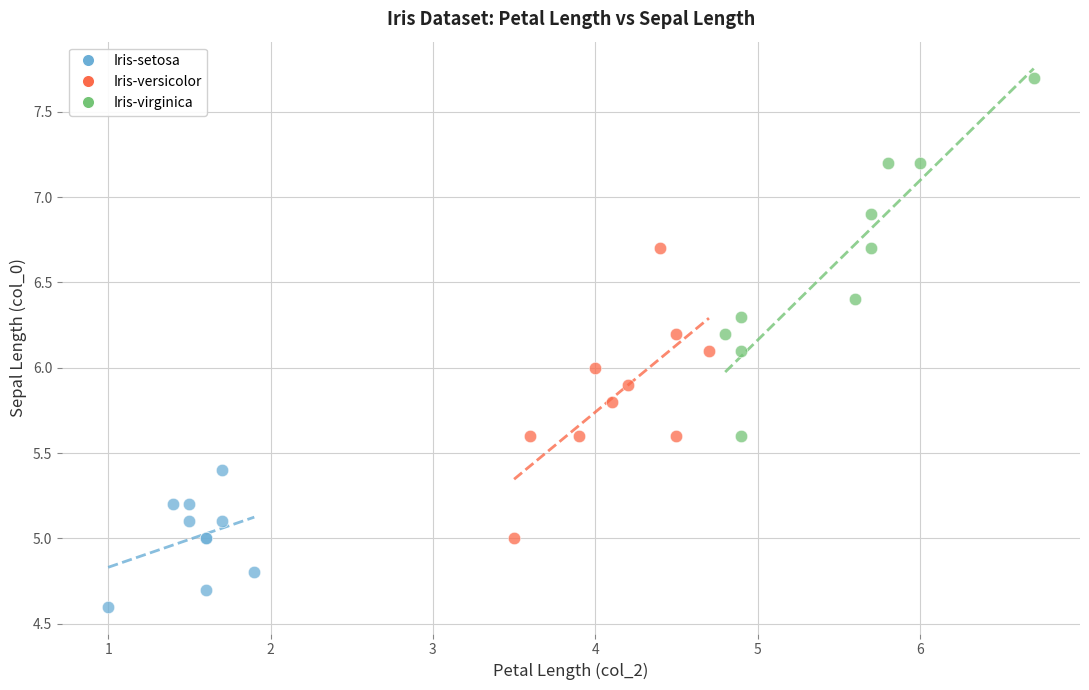

Which series reaches the minimum Y coordinate?

Iris-setosa